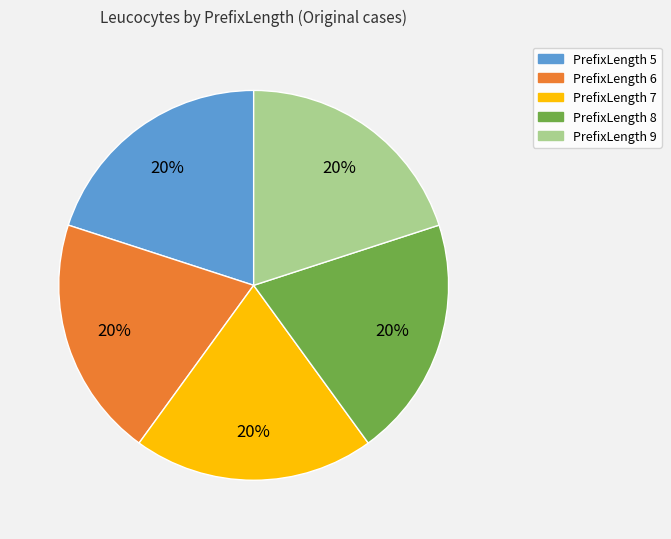

To the nearest percent, what is the difference between the largest and smallest slice percentages?

0%